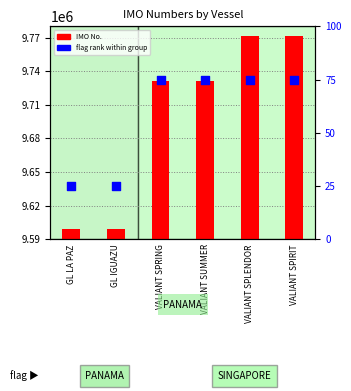

Which series has the widest spread of Y values?

IMO No.